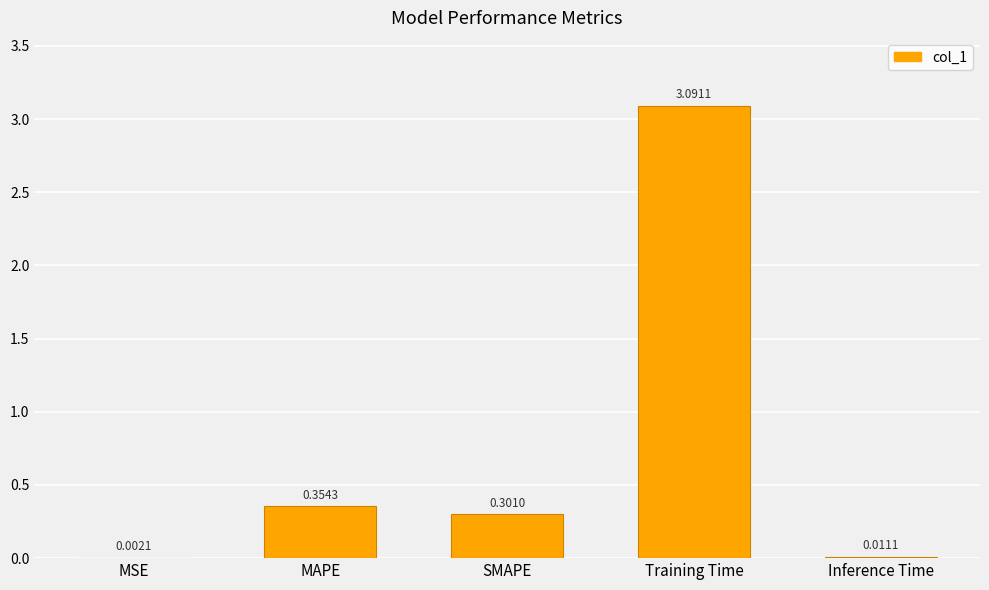

At which label is the value closest to 1?

MAPE